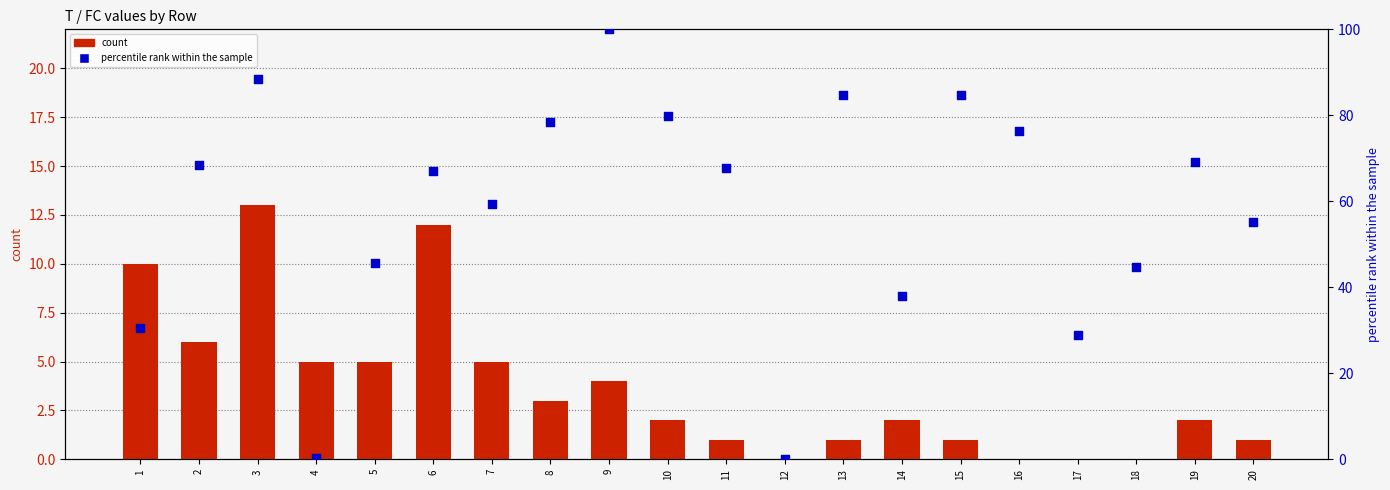

Is the value of count at 20 greater than the value of percentile rank within the sample at 4?

Yes